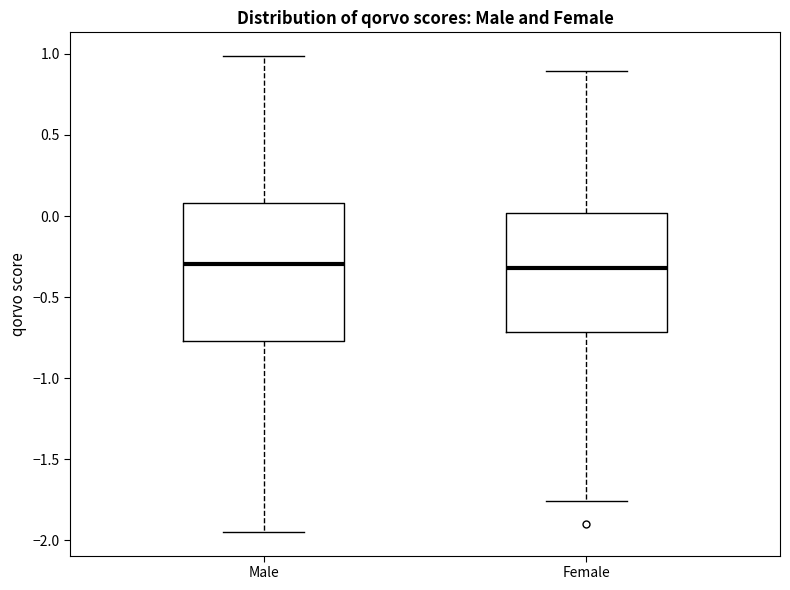

Comparing the boxes themselves (not the whiskers), which one is the tallest?

Male